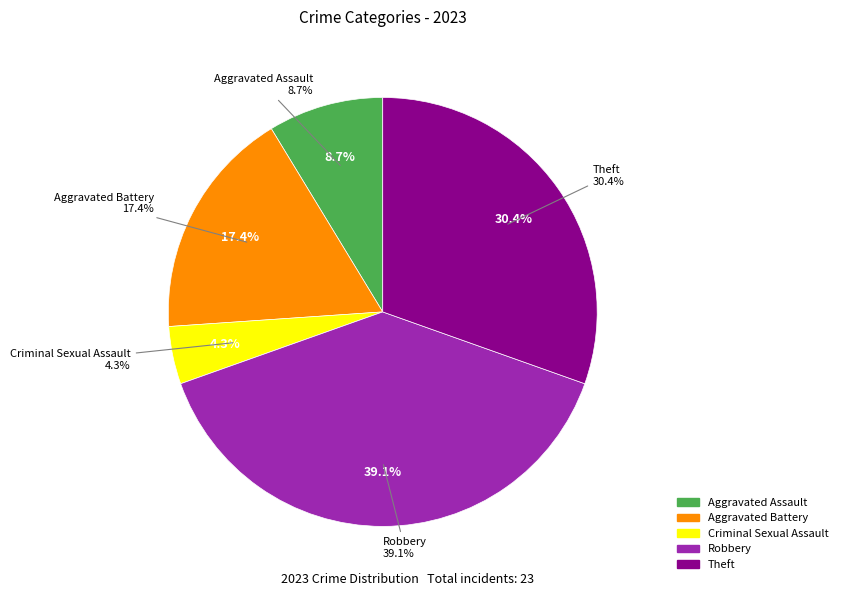

Is there any slice that represents more than half of the pie?

No